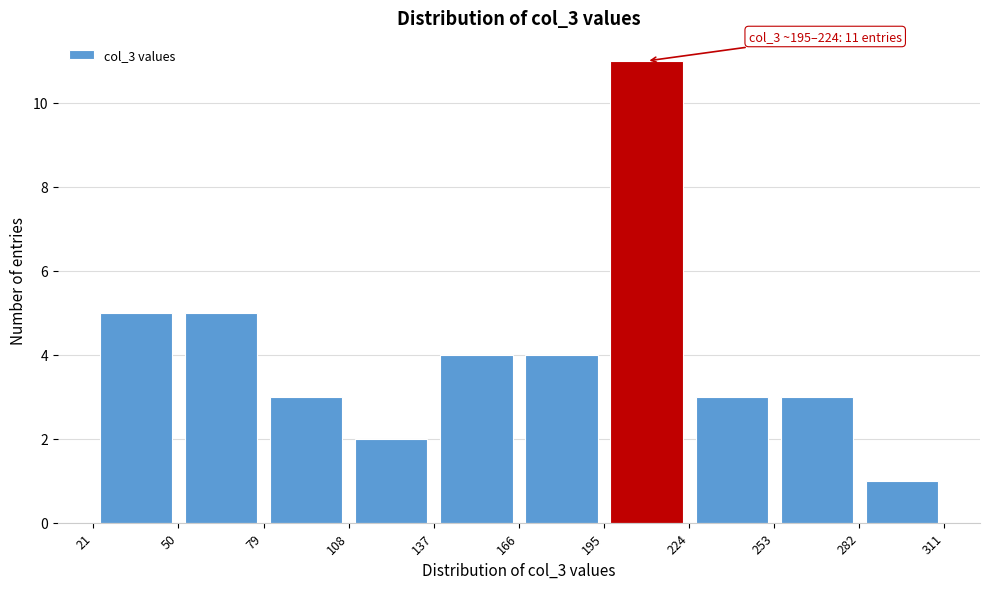

Which range on the x-axis has the tallest bar?

195 to 224